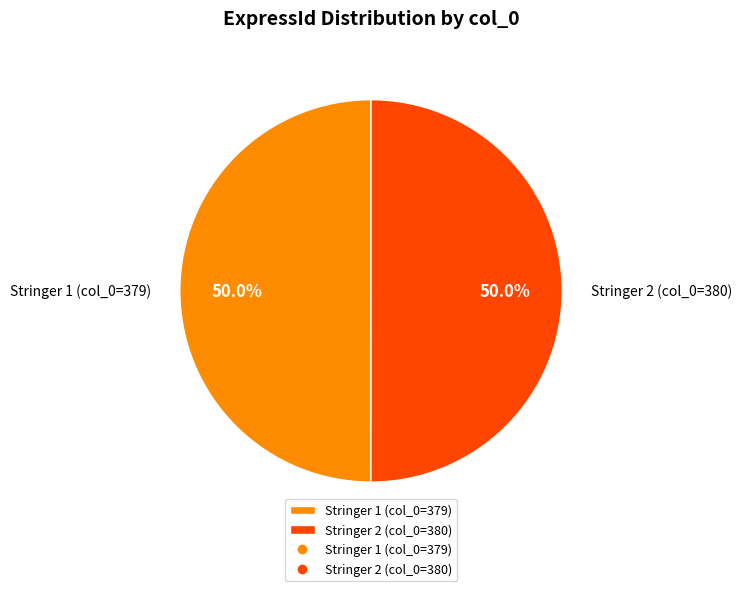

Approximately how many times larger is the value at Stringer 1 (col_0=379) compared to Stringer 2 (col_0=380)?

1.0